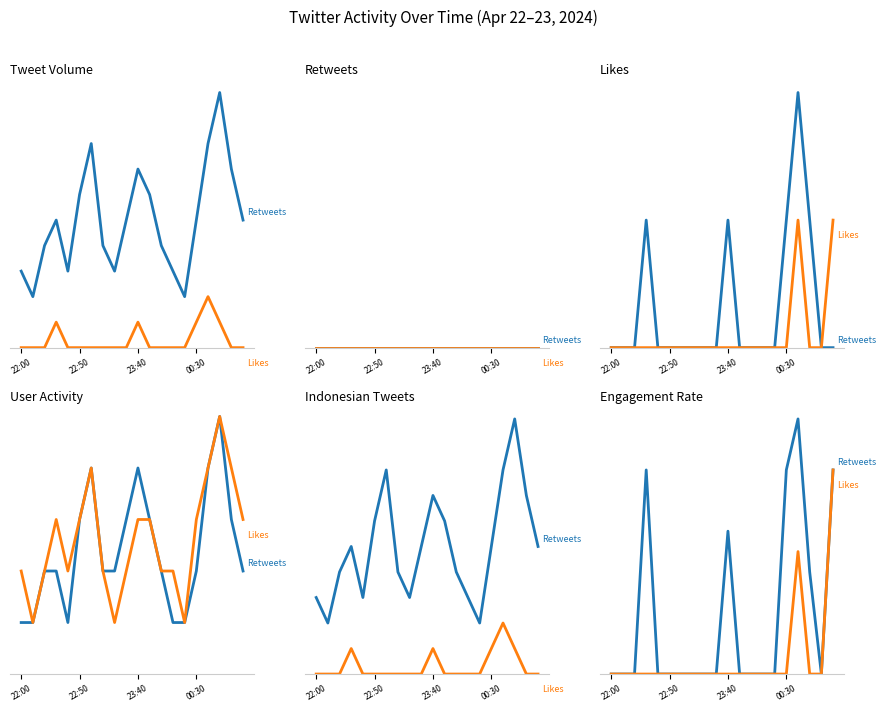

Which series has the largest total across all categories?

Retweets